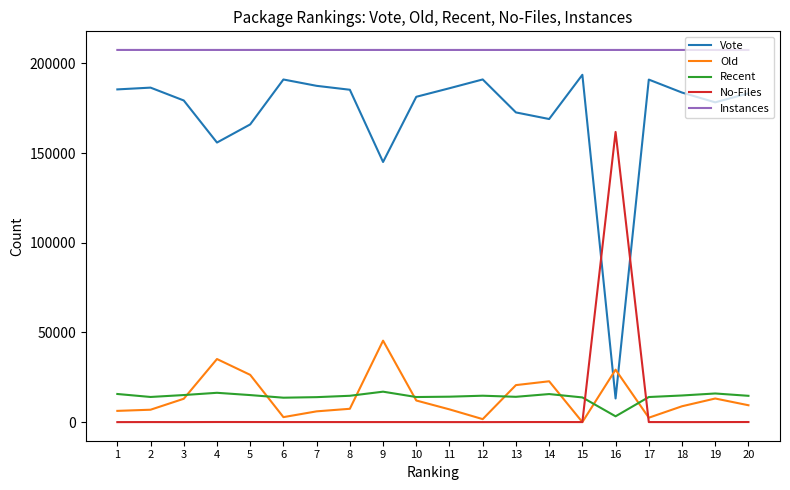

Which category has the lowest value in the Recent series?

16